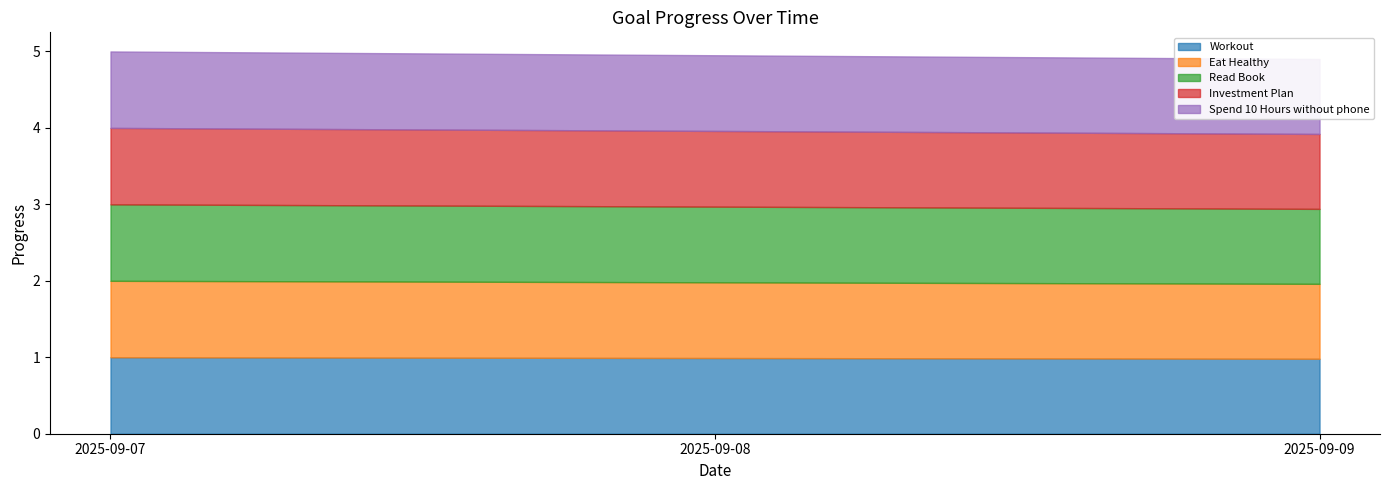

List the series in order of their peak value, highest first.

Workout, Eat Healthy, Read Book, Investment Plan, Spend 10 Hours without phone